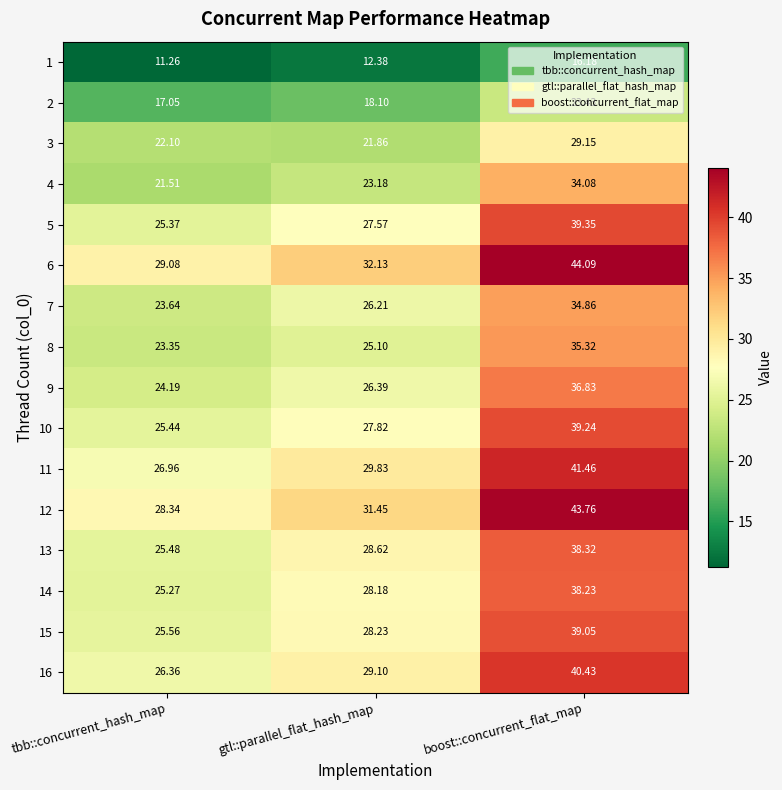

Which category has the lowest value across all series?

tbb::concurrent_hash_map